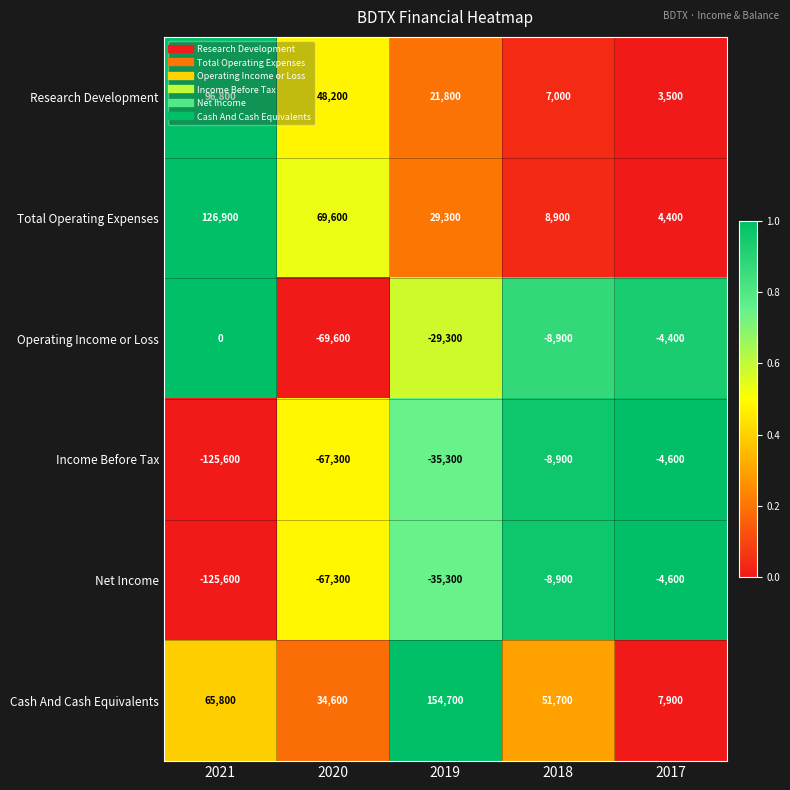

List the labels in order of Cash And Cash Equivalents value, largest first.

2019, 2021, 2018, 2020, 2017